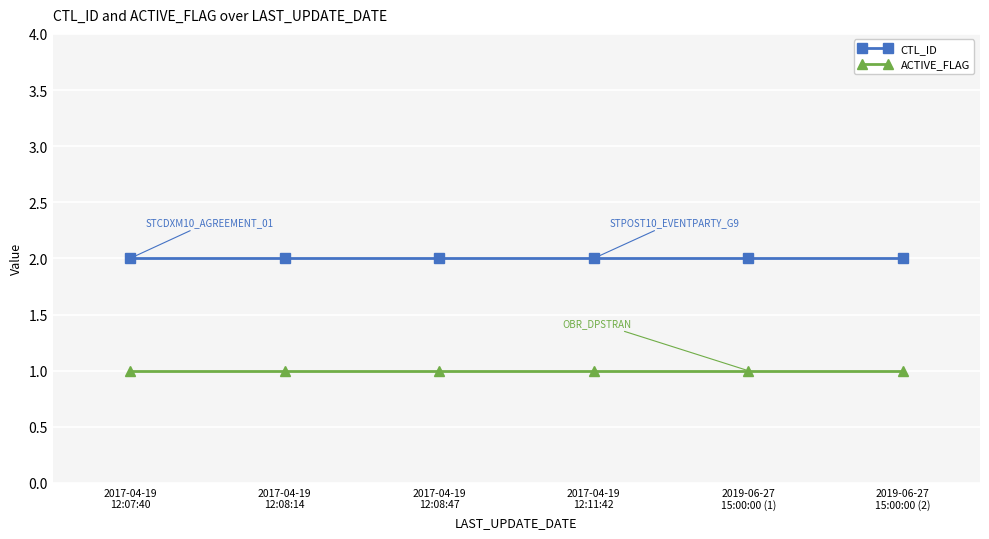

Rank the series by their average value, from highest to lowest.

CTL_ID, ACTIVE_FLAG